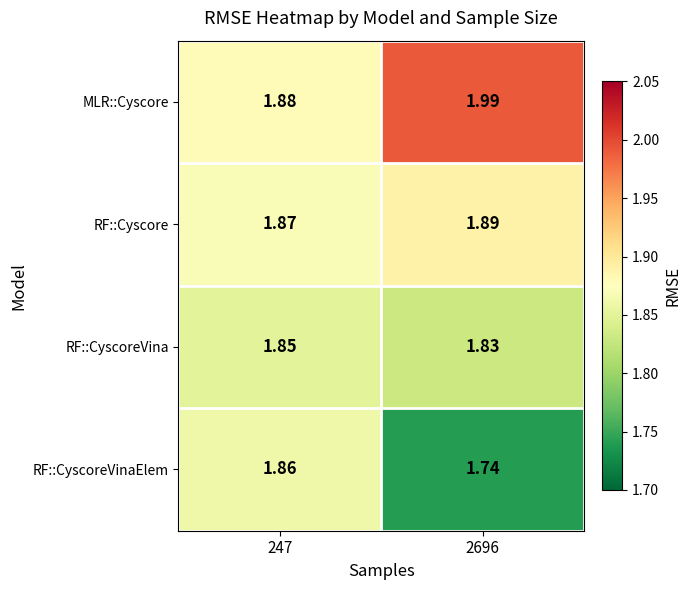

Rank the series at 247 from lowest to highest value.

RF::CyscoreVina, RF::CyscoreVinaElem, RF::Cyscore, MLR::Cyscore